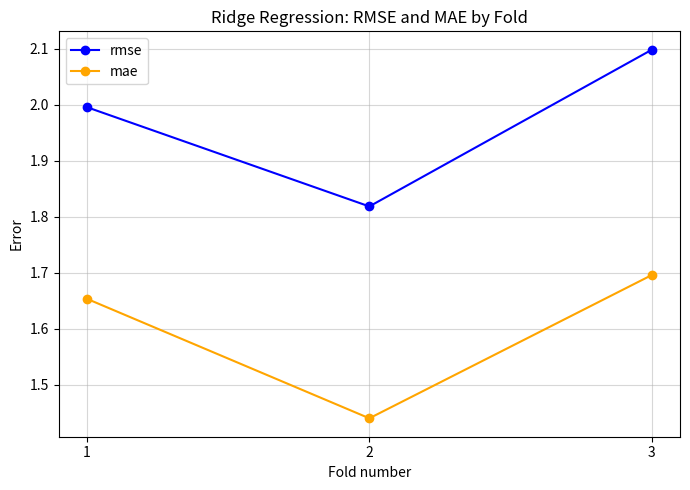

True or false: mae has a value of 2.6 at 2.

False